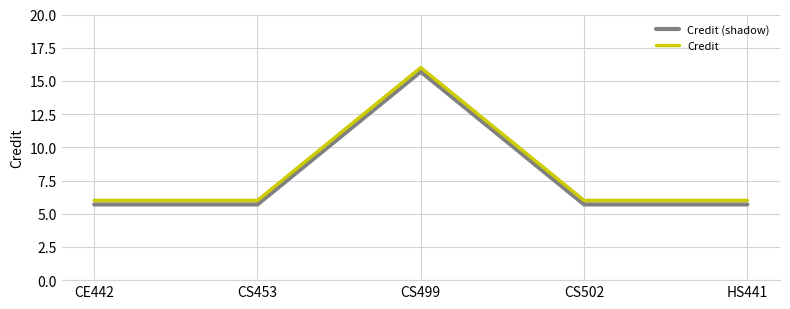

Rank the series by their average value, from highest to lowest.

Credit, Credit (shadow)